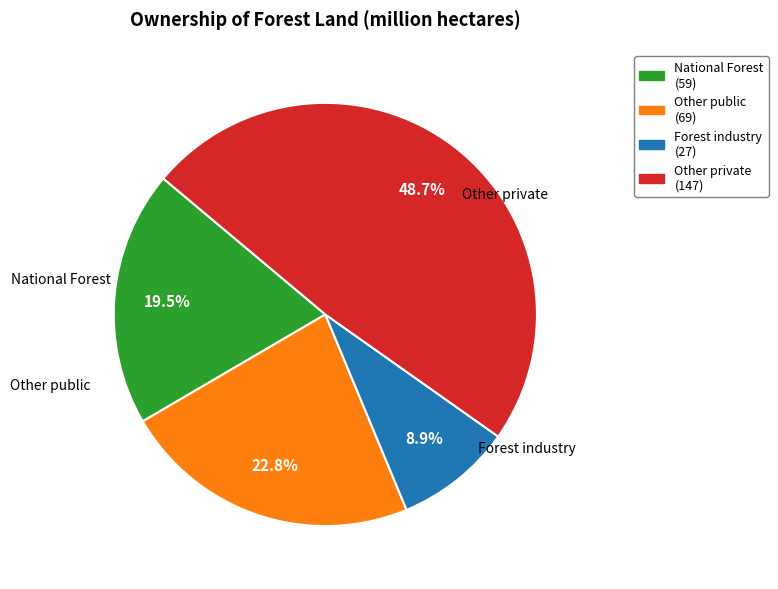

Count the number of slices in the pie.

4